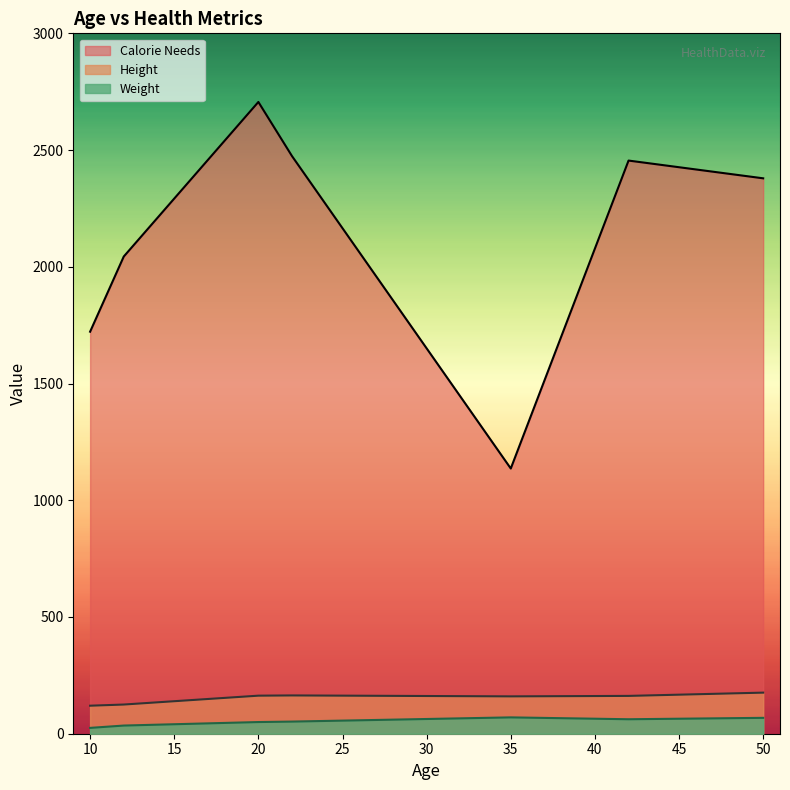

Reading right to left, transcribe all the data shown in this chart.

Height: 50=176	42=162	35=160	22=164	20=163	12=125	10=120
Weight: 50=68	42=62	35=70	22=52	20=50	12=35	10=25
Calorie Needs: 50=2379	42=2455	35=1136	22=2474	20=2706	12=2044	10=1722